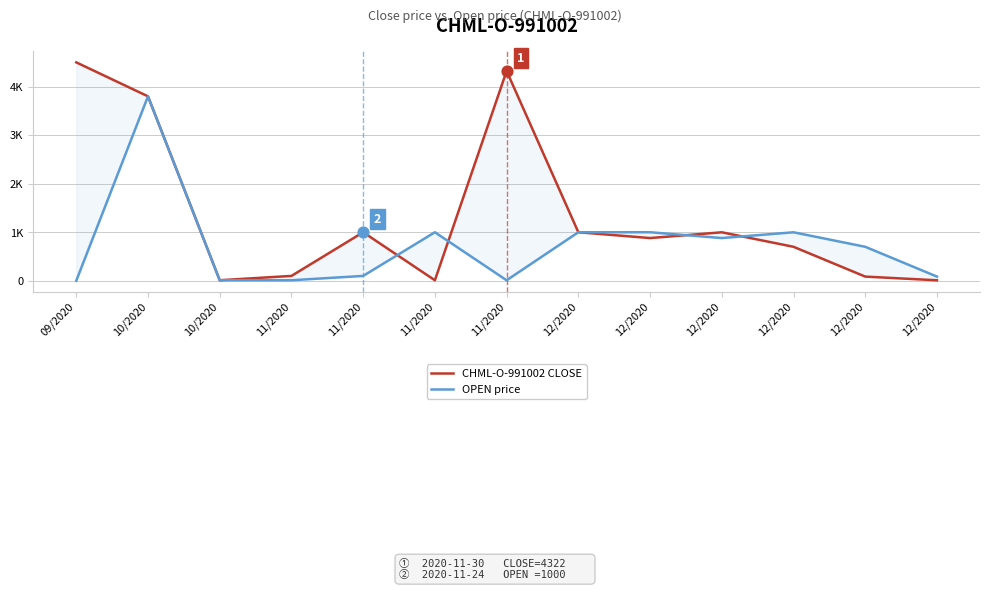

At how many categories does at least one series exceed 3232?

3